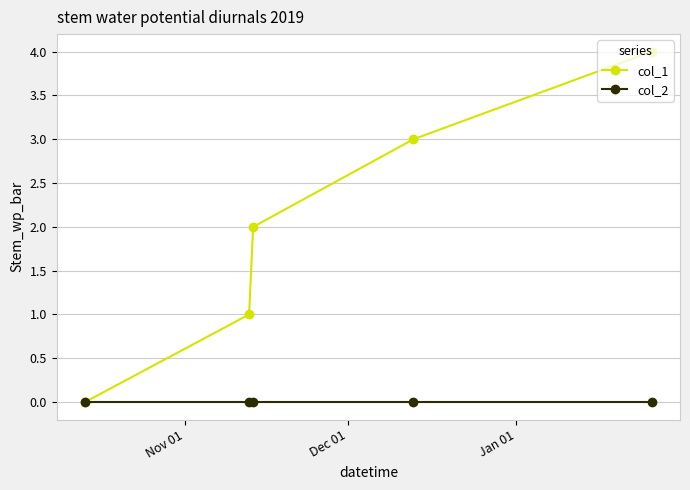

Which series has the widest spread of values?

col_1